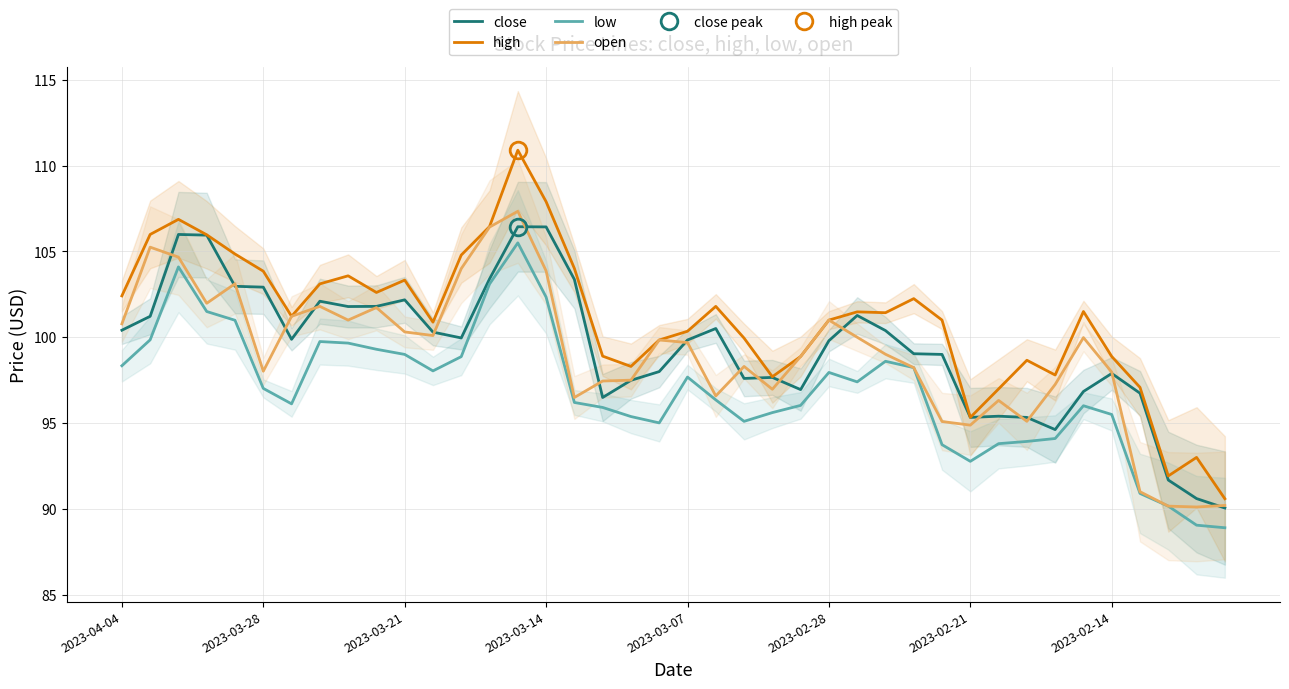

What is the minimum value for open?

90.1